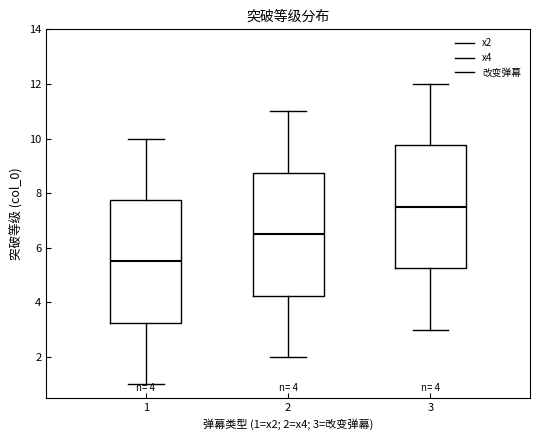

Which box's median line is the lowest?

1